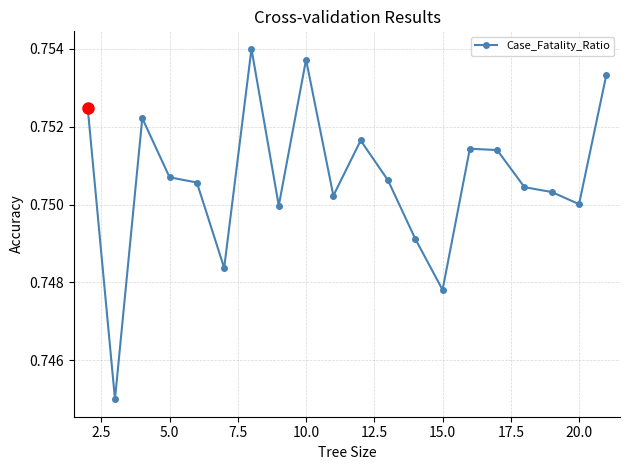

How many values are between 0 and 1?

20